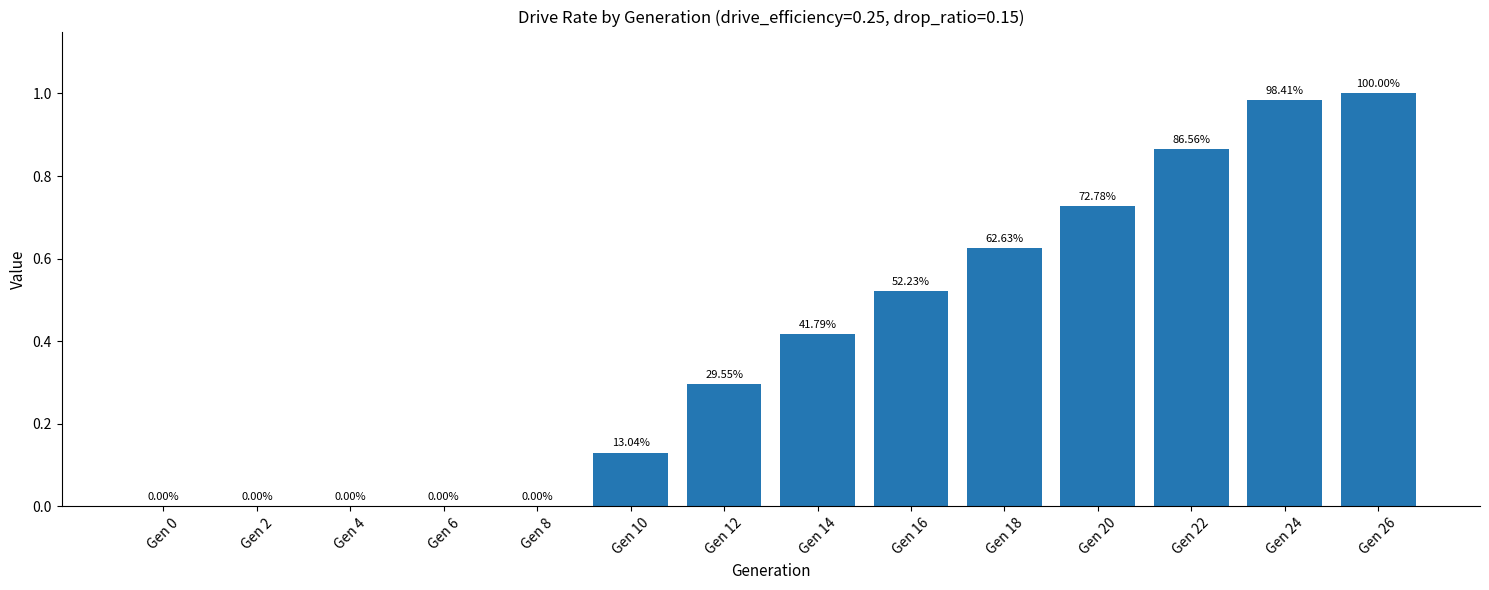

True or false: the data shows 0.0 at Gen 2.

True